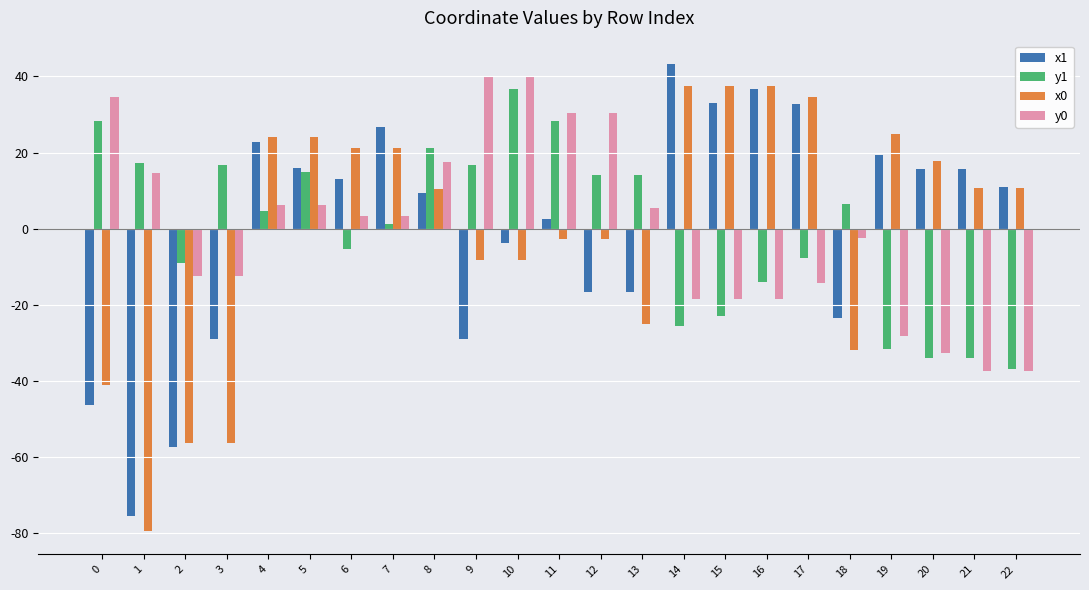

How many bars are there in total?

92